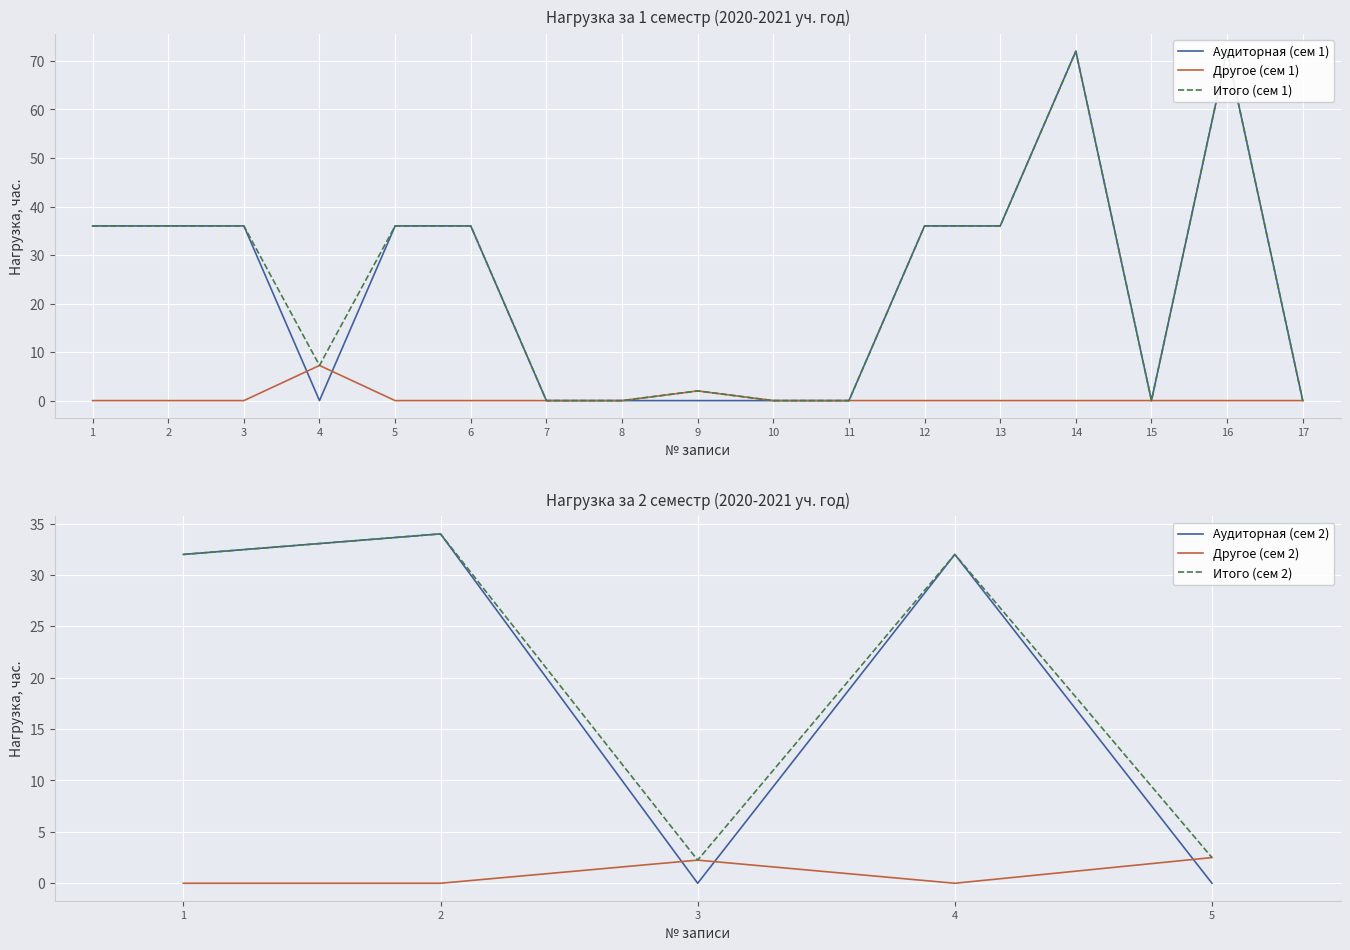

True or false: Другое (сем 1) has a value of 0.0 at 8.

True